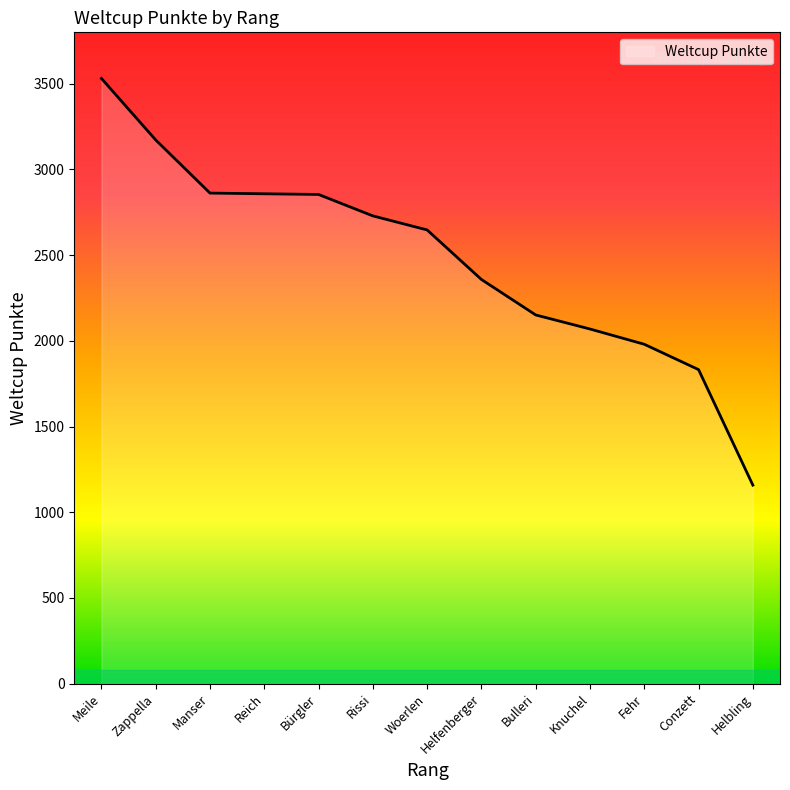

At which label is the value closest to 2344?

Helfenberger